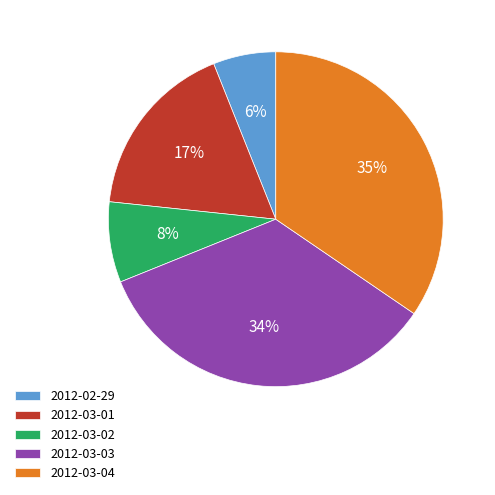

To the nearest percent, what portion does 2012-02-29 represent?

6%